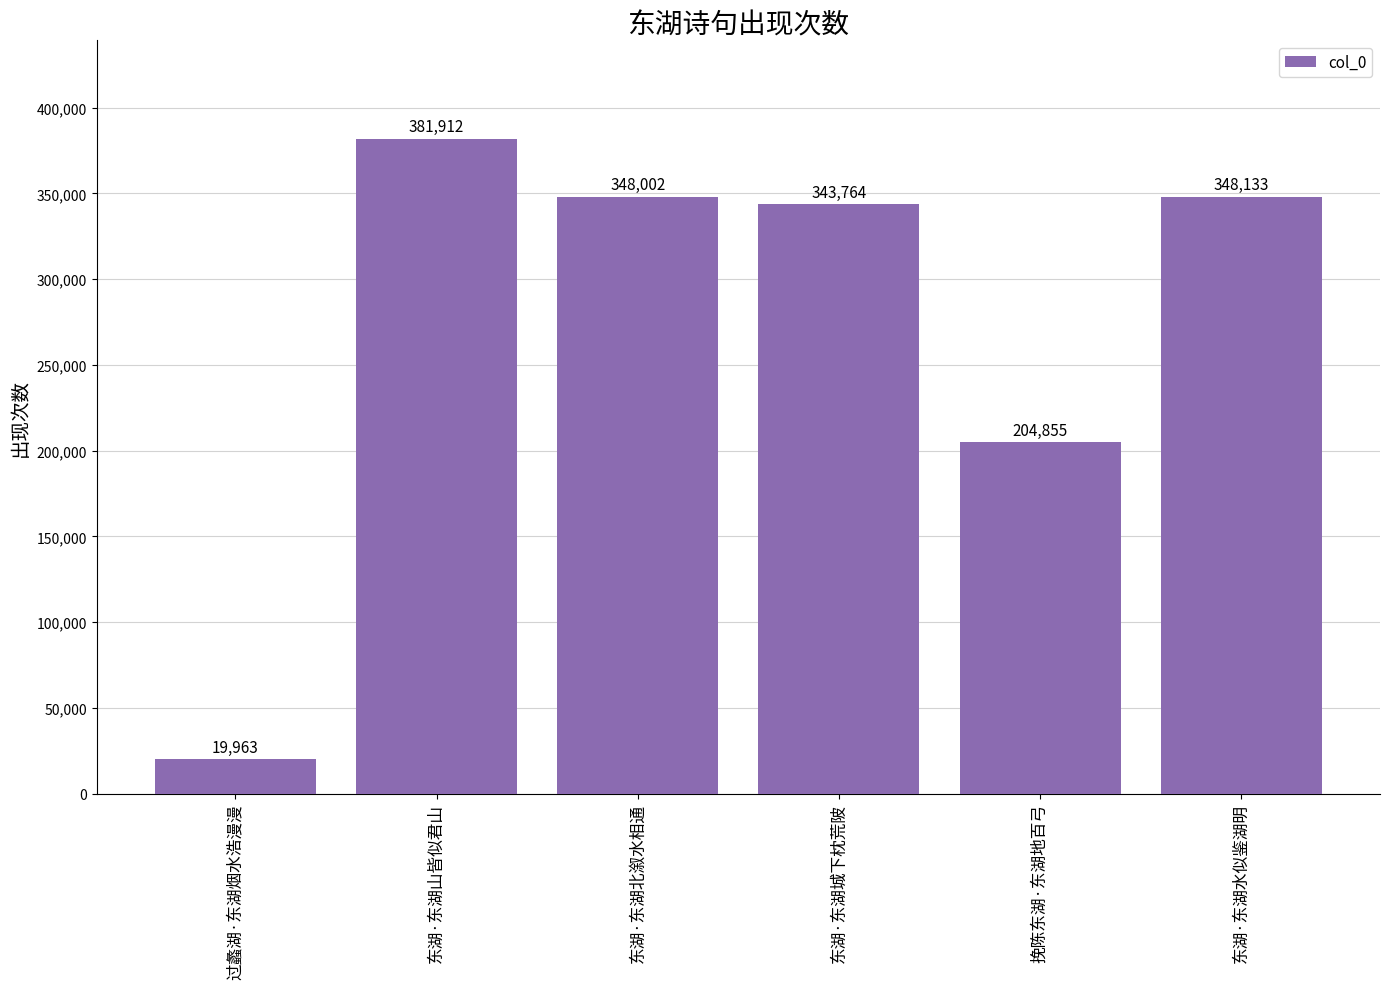

Which category has the lowest value across all series?

过蠡湖·东湖烟水浩漫漫